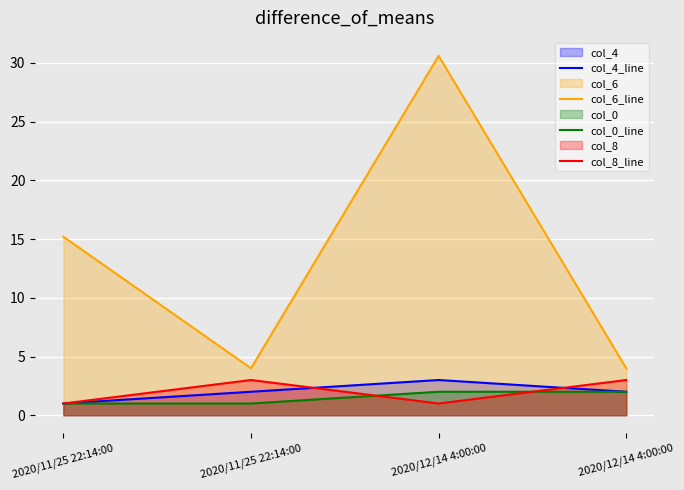

Reading left to right, transcribe all the data shown in this chart.

col_4_line: 2020/11/25 22:14:00=1.0	2020/11/25 22:14:00=2.0	2020/12/14 4:00:00=3.0	2020/12/14 4:00:00=2.0
col_6_line: 2020/11/25 22:14:00=15.2	2020/11/25 22:14:00=4.0	2020/12/14 4:00:00=30.6	2020/12/14 4:00:00=4.0
col_0_line: 2020/11/25 22:14:00=1.0	2020/11/25 22:14:00=1.0	2020/12/14 4:00:00=2.0	2020/12/14 4:00:00=2.0
col_8_line: 2020/11/25 22:14:00=1.0	2020/11/25 22:14:00=3.0	2020/12/14 4:00:00=1.0	2020/12/14 4:00:00=3.0